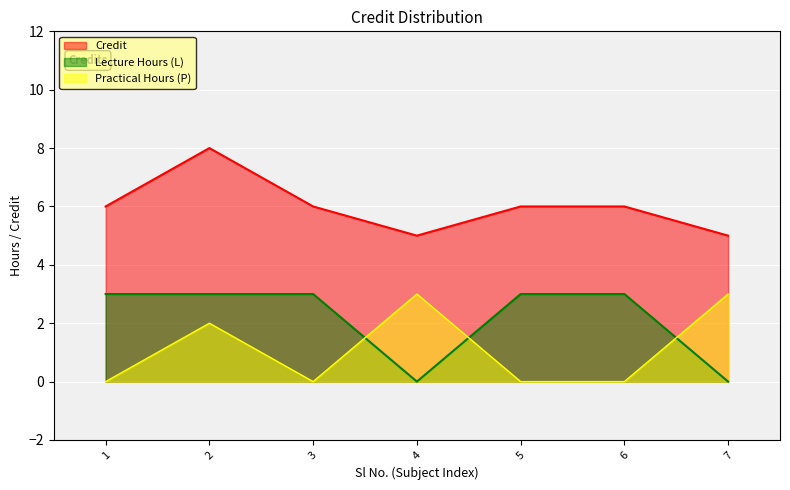

Rank the categories by value from lowest to highest.

4, 7, 1, 3, 5, 6, 2